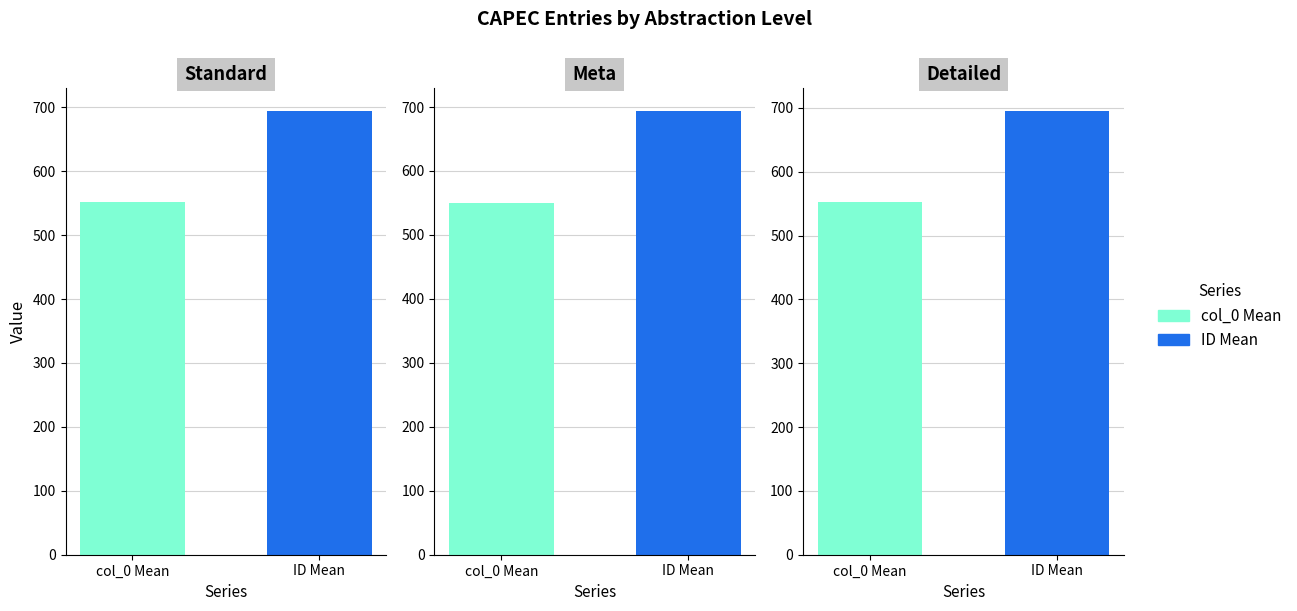

True or false: ID has a value of 692 at Detailed.

True